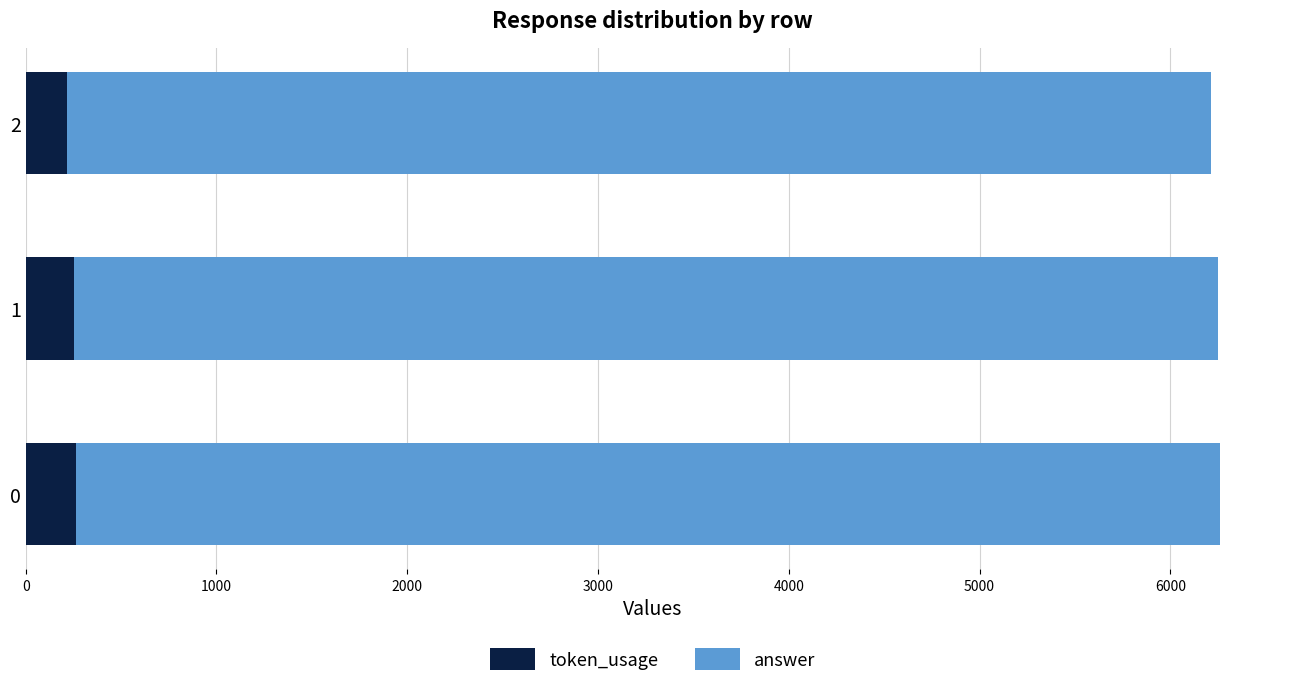

What is the minimum value for token_usage?

214